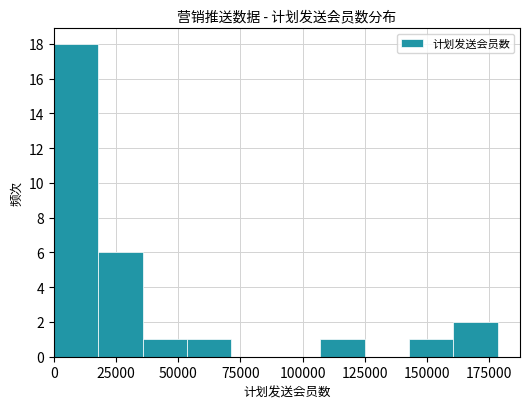

What is the greatest value displayed?

18